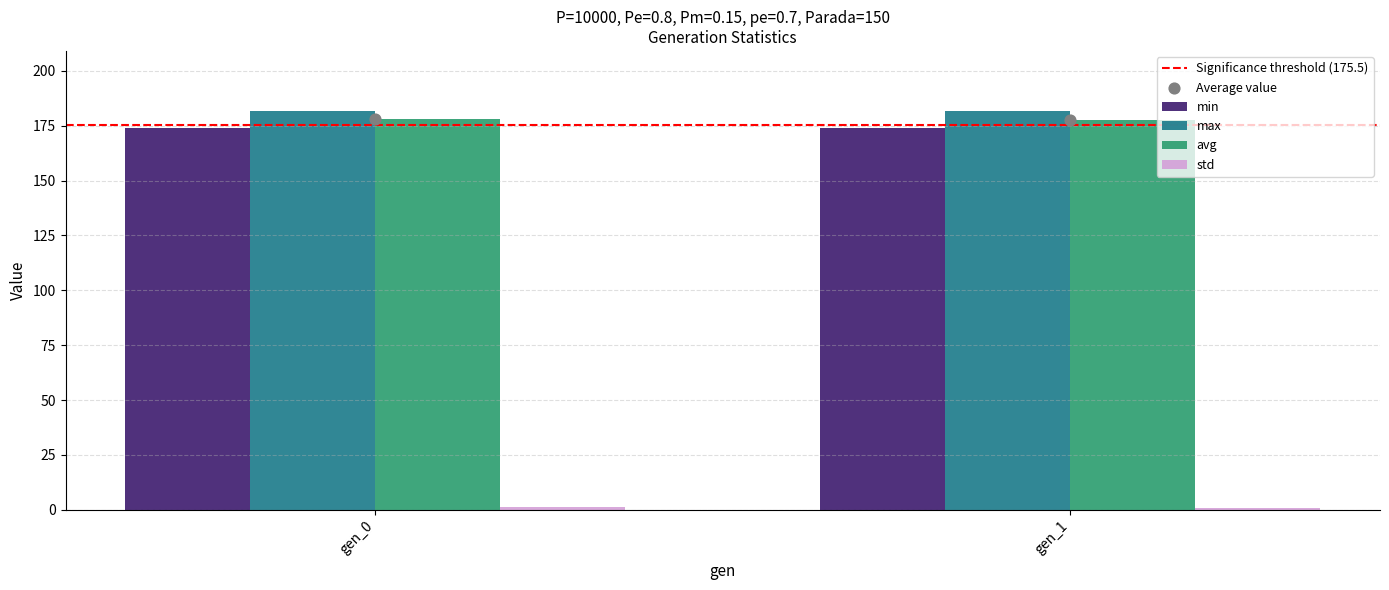

Is the value of std at gen_0 greater than the value of Significance threshold (175.5) at gen_1?

No